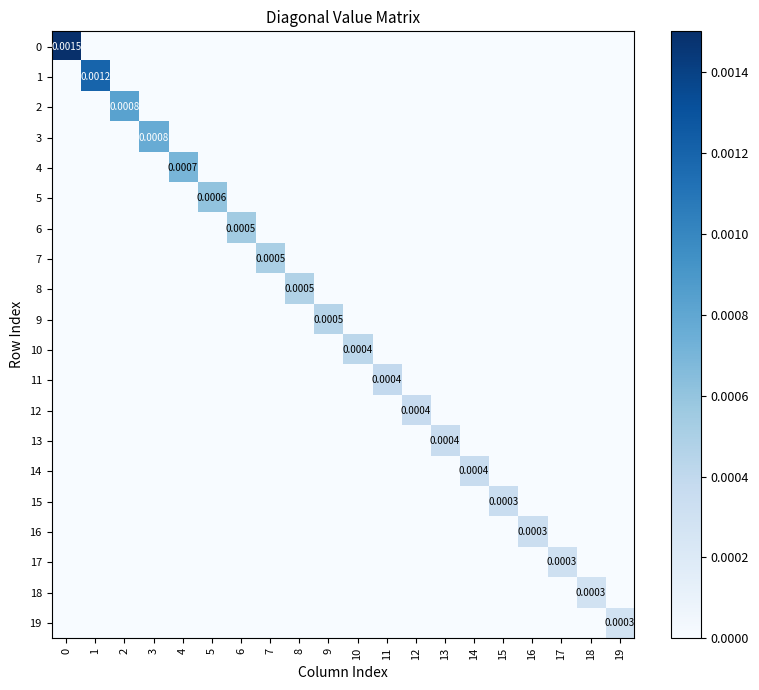

How many 0 values are between 0 and 1?

20